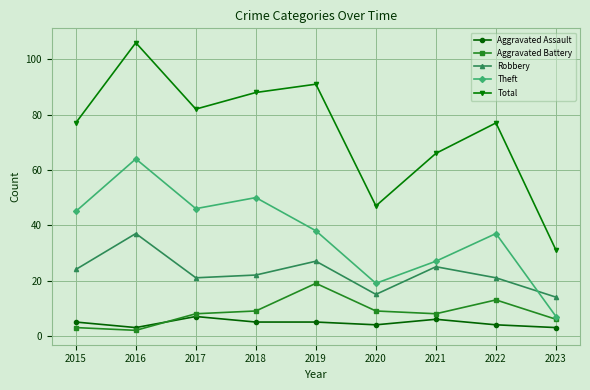

What is the value of the Theft point at the 4th from the left?

50